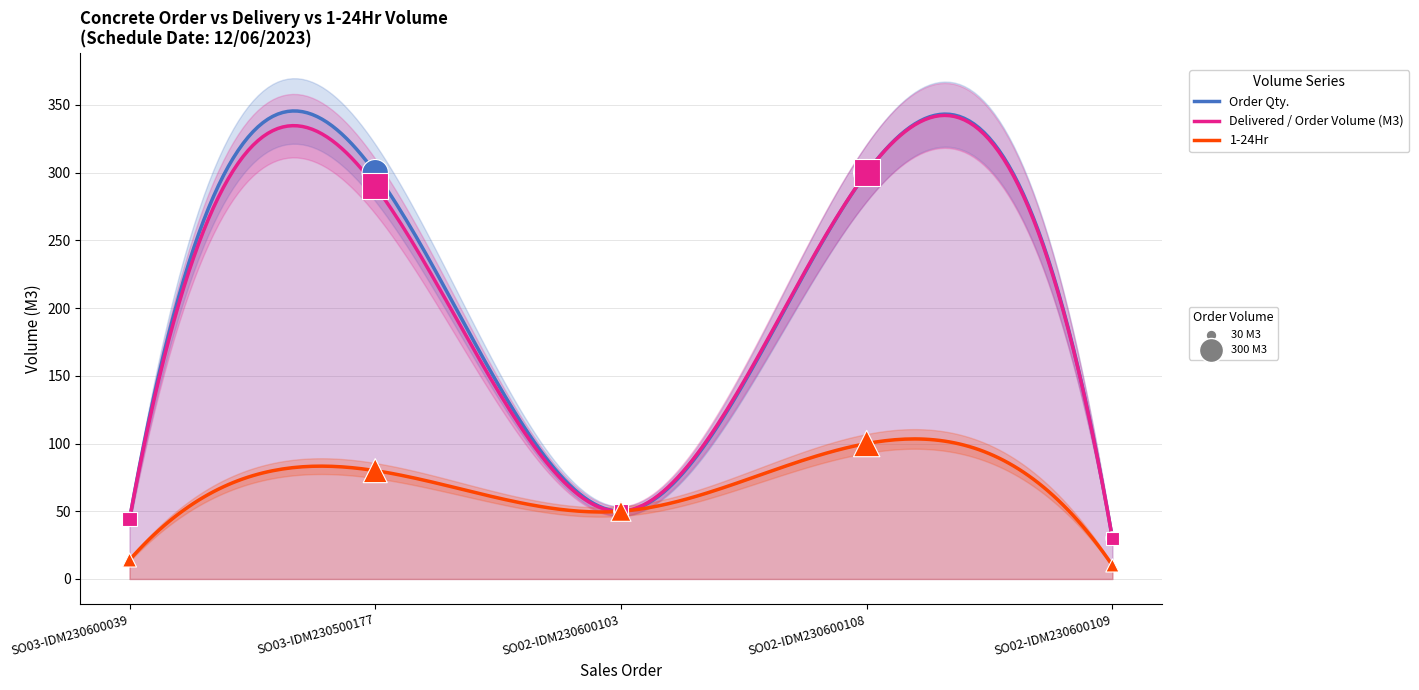

Which series reaches the maximum Y coordinate?

Order Qty.